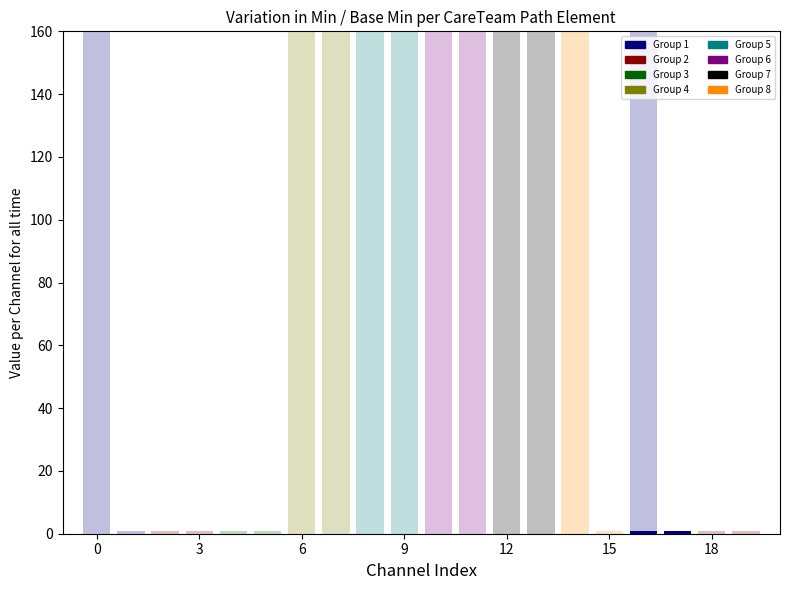

Are the bars grouped side by side (vs. stacked)?

Yes